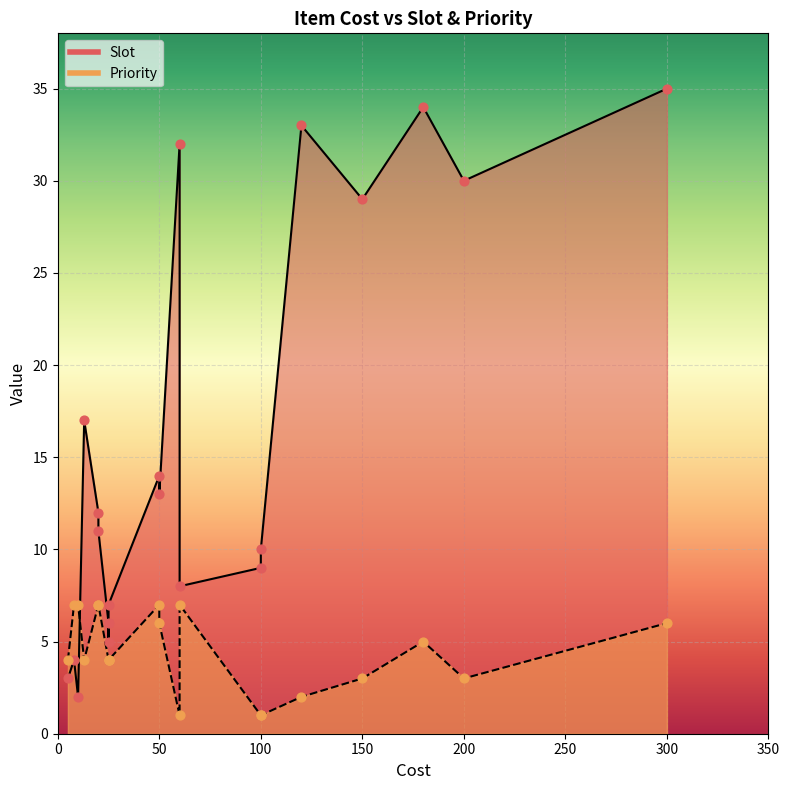

Which series has the widest spread of Y values?

Slot